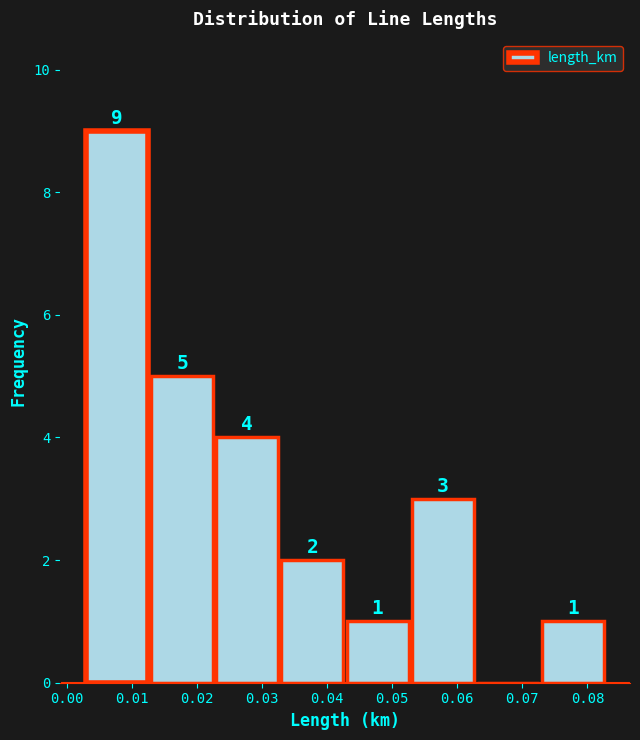

Which range on the x-axis has the tallest bar?

0.003 to 0.013